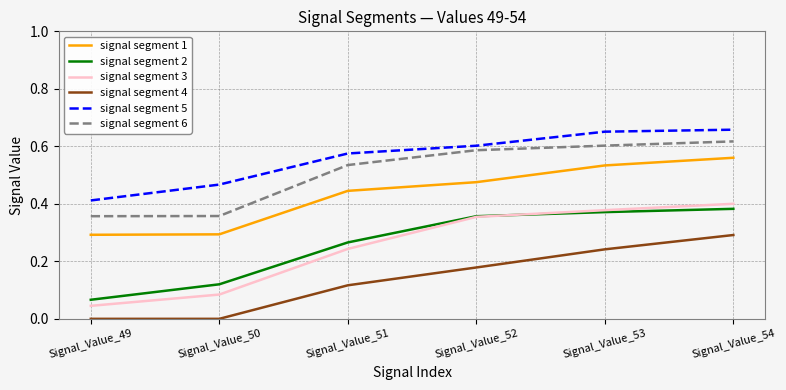

True or false: signal segment 6 has a value of 0.6 at Signal_Value_52.

True